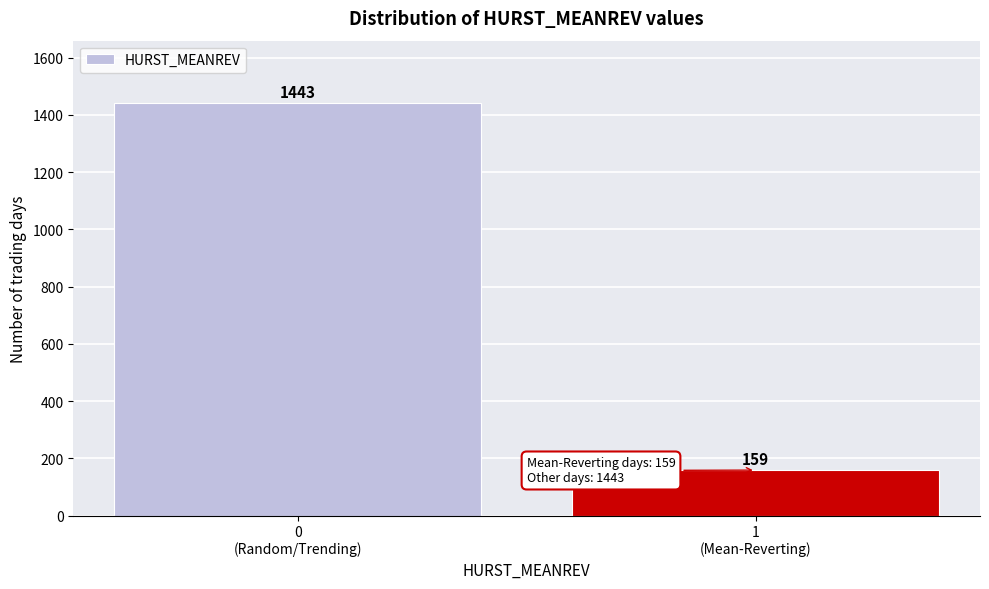

Reading left to right, transcribe all the data shown in this chart.

1443	159